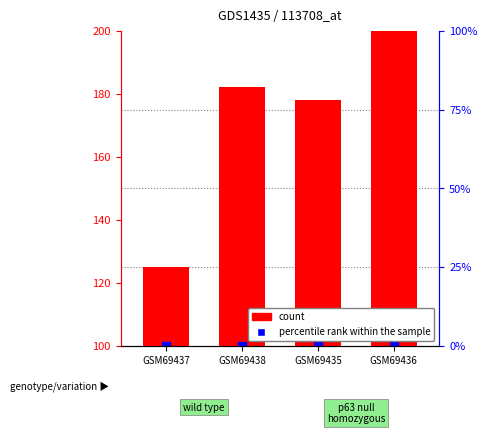

What is the change in value from GSM69437 to GSM69438?

+57